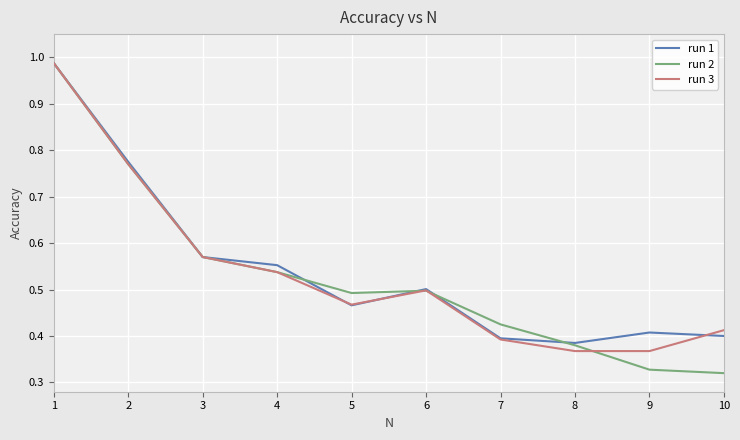

Which label corresponds to the largest value in the chart?

1